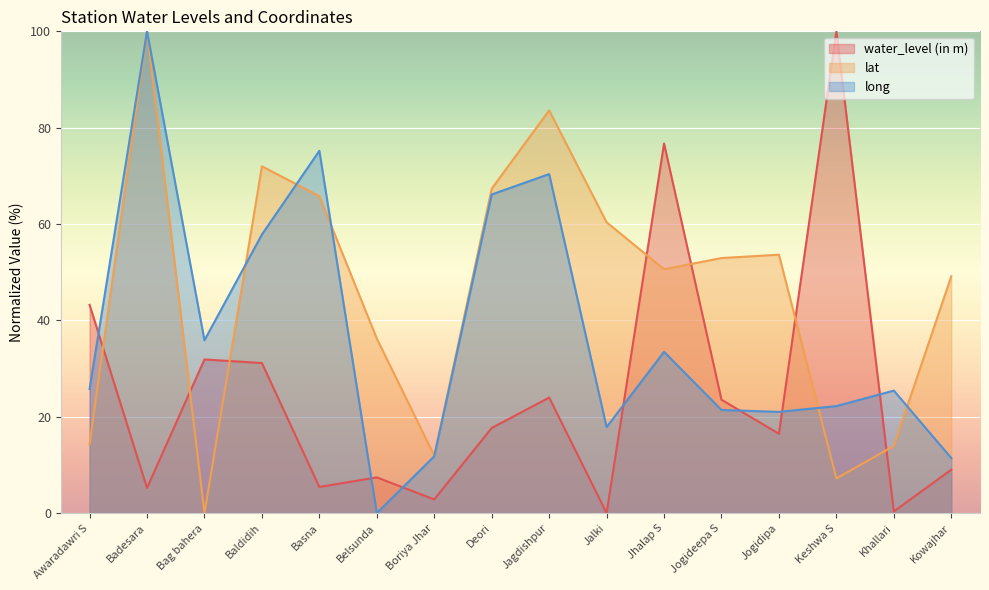

Rank the categories by water_level (in m) value from highest to lowest.

Keshwa S, Jhalap S, Awaradawri S, Bag bahera, Baldidih, Jagdishpur, Jogideepa S, Deori, Jogidipa, Kowajhar, Belsunda, Basna, Badesara, Boriya Jhar, Khallari, Jalki